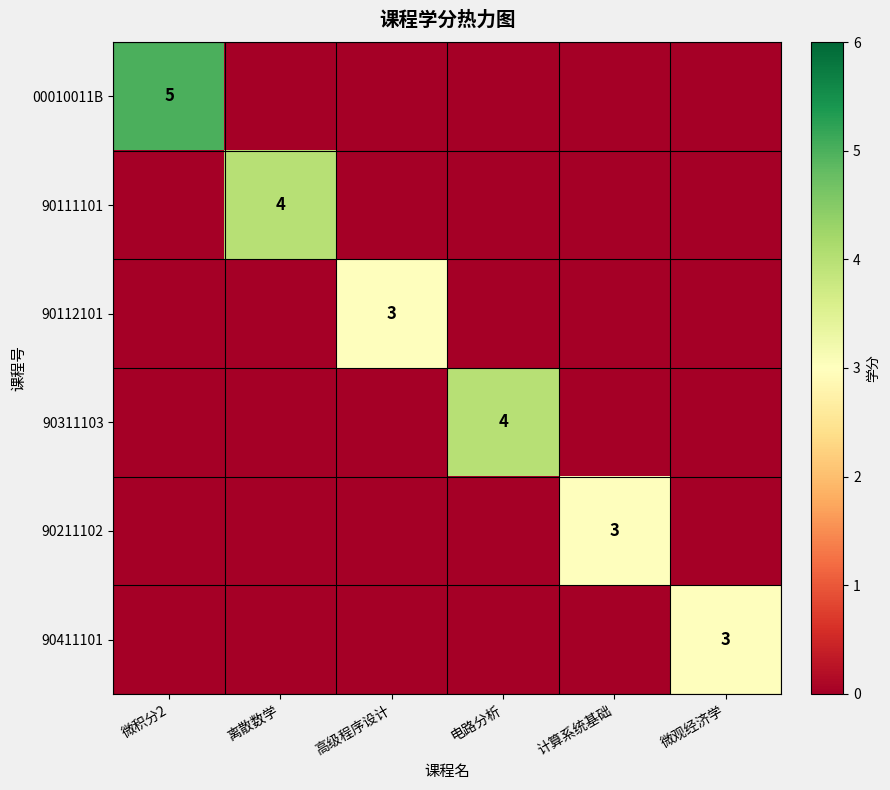

The value of 90112101 at 高级程序设计 is 5. True or false?

False